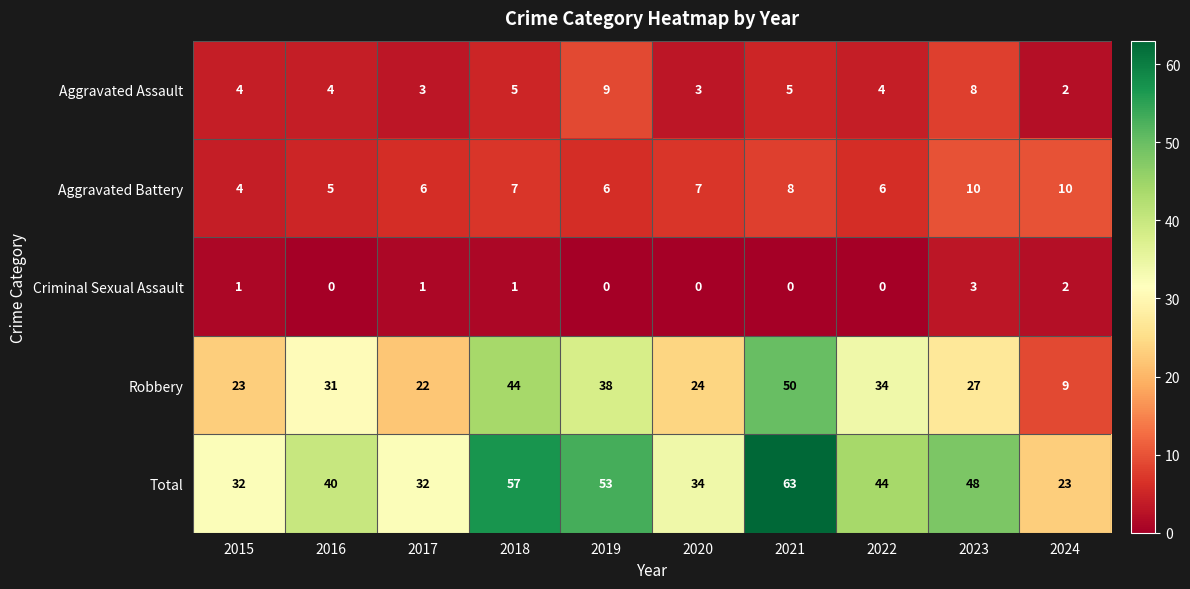

Which category has the highest value in the Total series?

2021